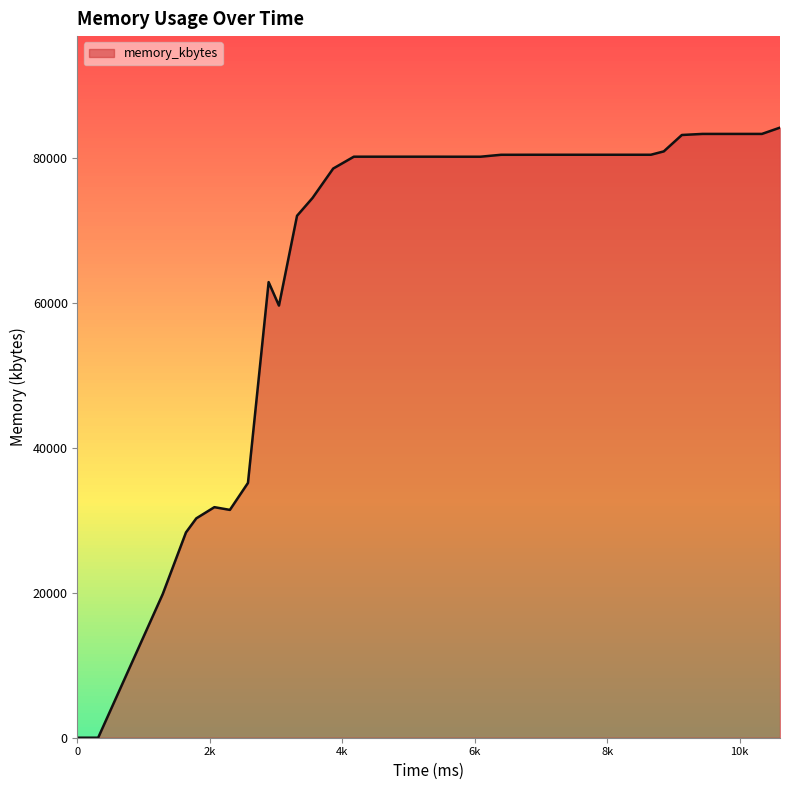

What is the greatest value displayed?

84212